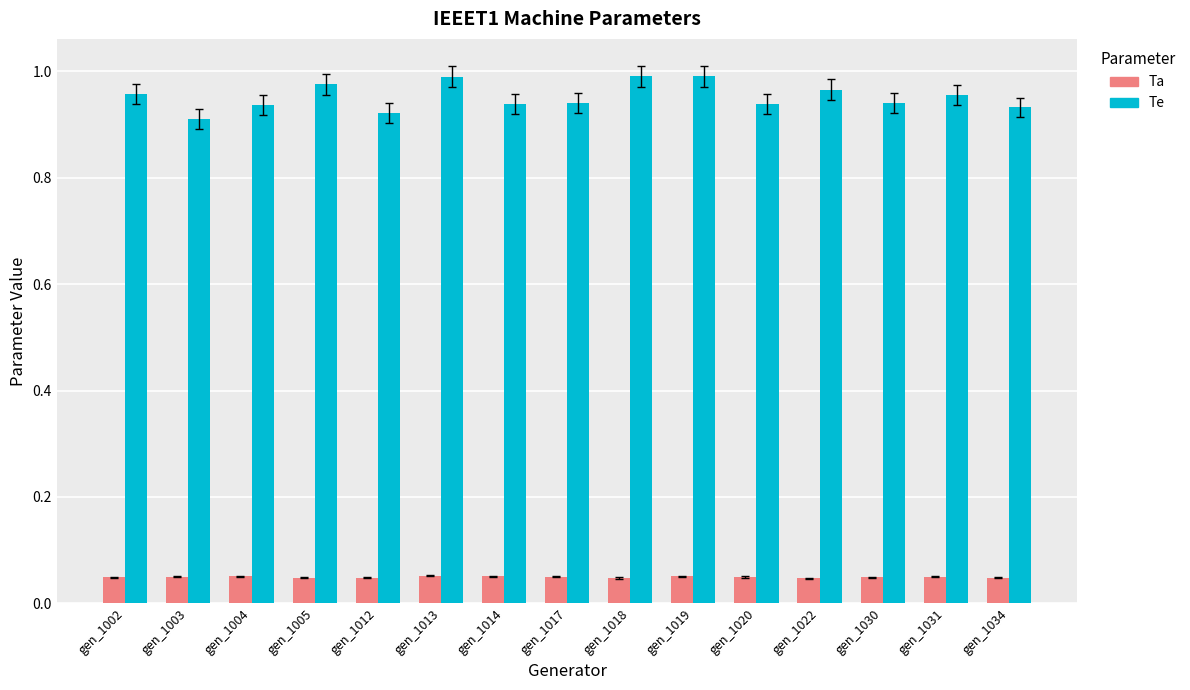

Are the bars horizontal?

No